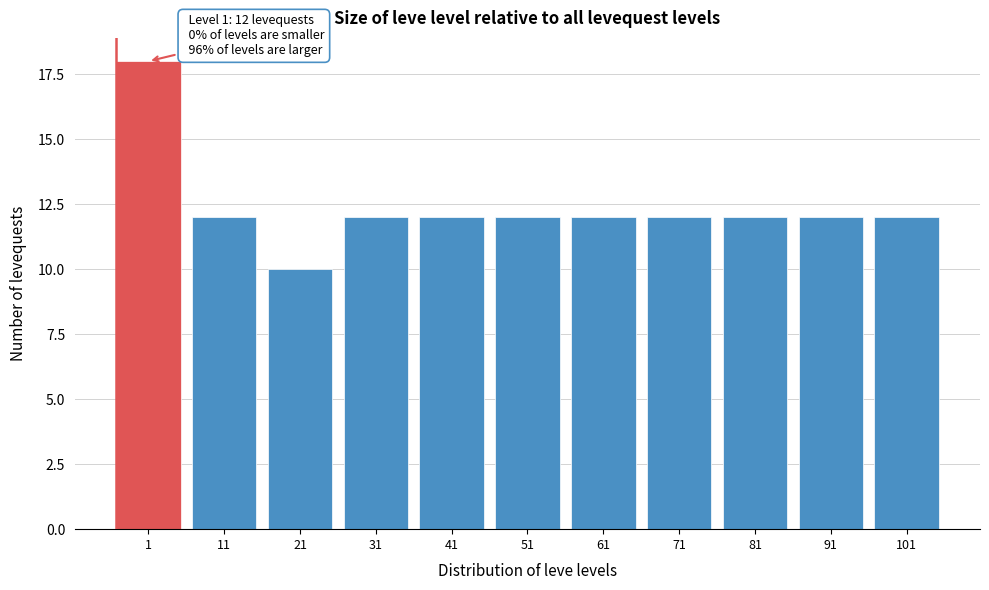

Reading right to left, extract all data points from this chart.

101=12	91=12	81=12	71=12	61=12	51=12	41=12	31=12	21=10	11=12	1=18